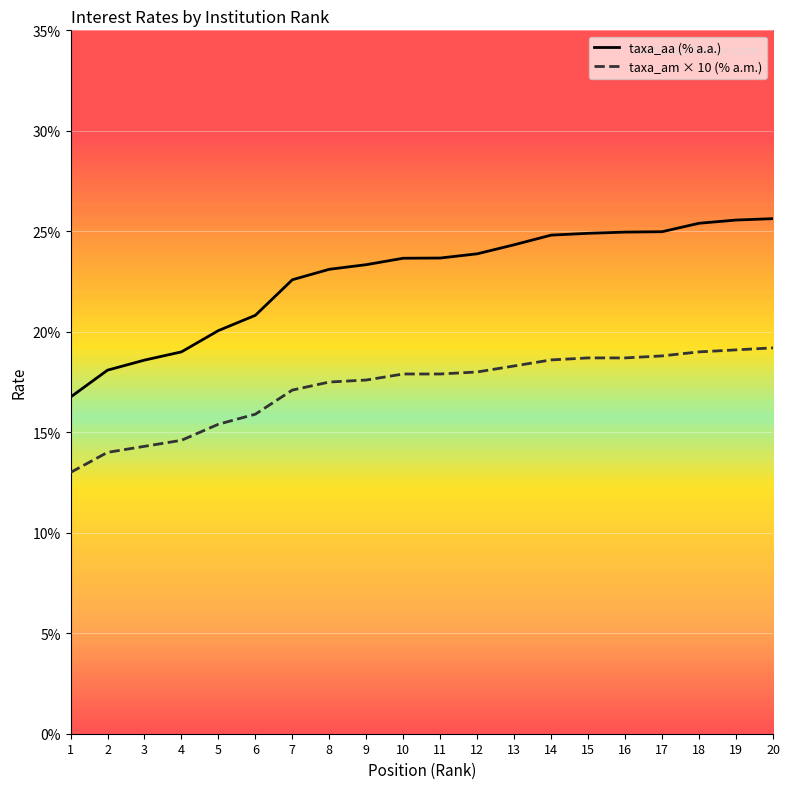

How many values in the taxa_am × 10 (% a.m.) series are below 17?

6